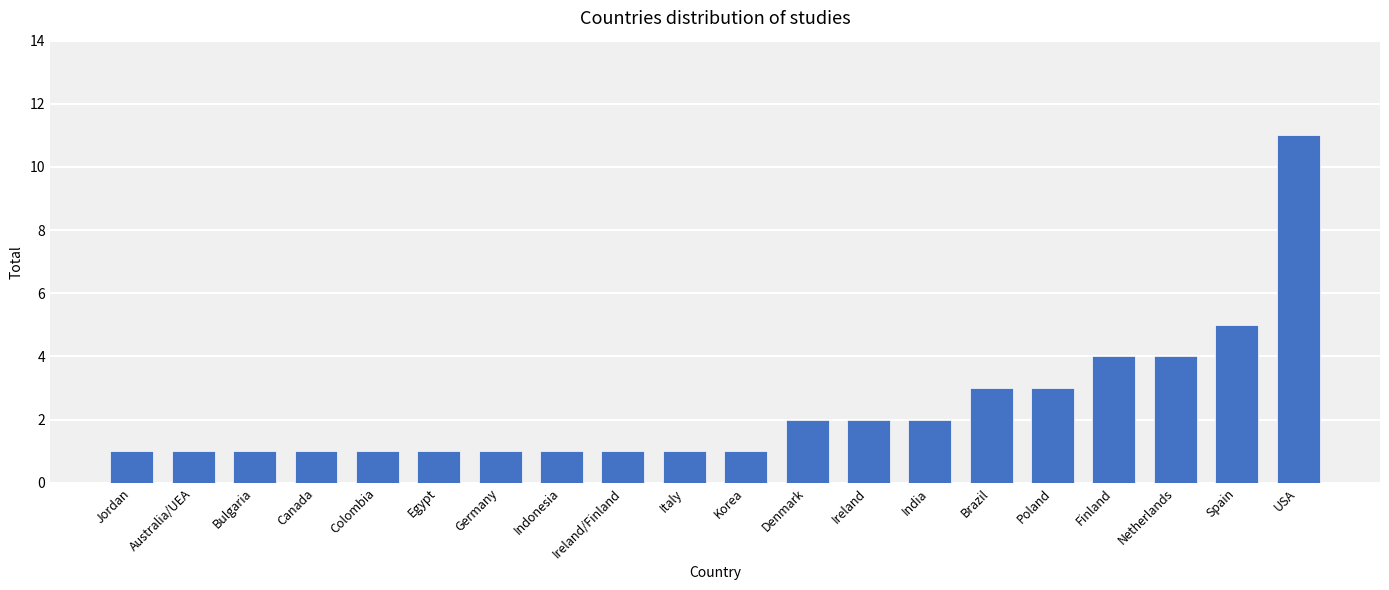

Reading left to right, extract all data points from this chart.

1	1	1	1	1	1	1	1	1	1	1	2	2	2	3	3	4	4	5	11